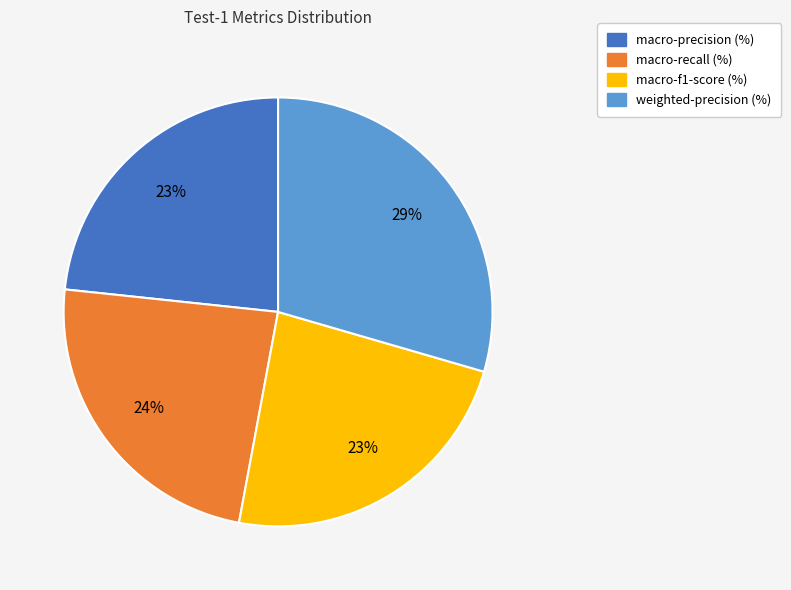

How many slices are in this pie chart?

4